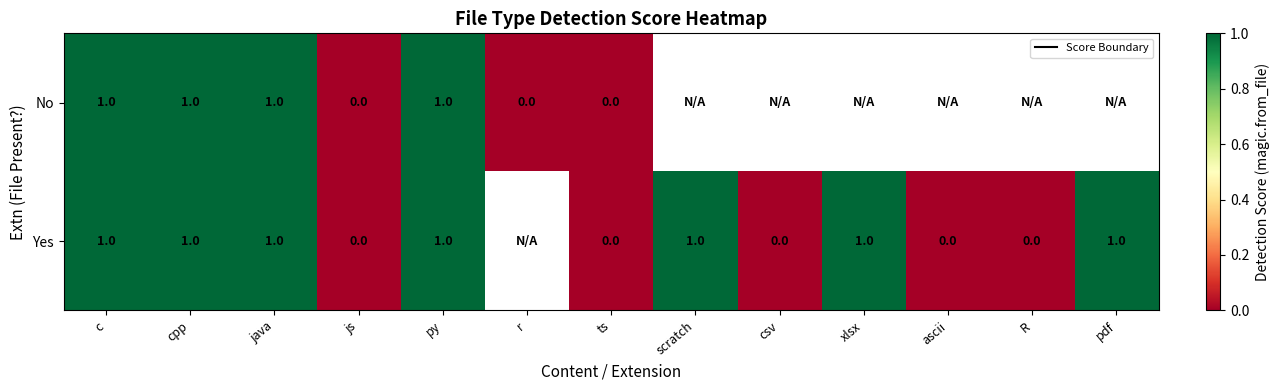

How many data points in No are less than 1?

3